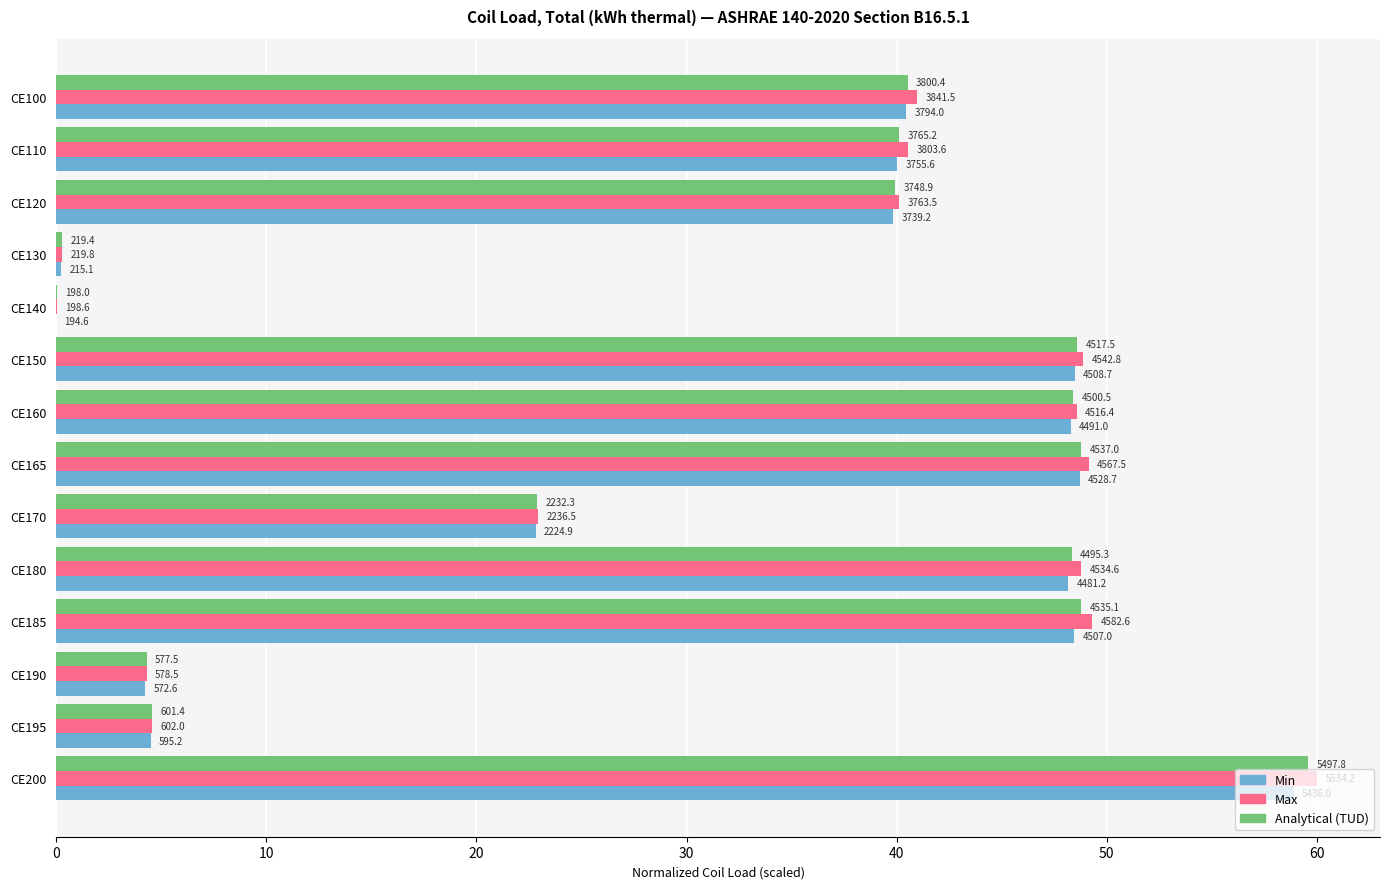

What are all the series names shown in the legend?

Min, Max, Analytical (TUD)